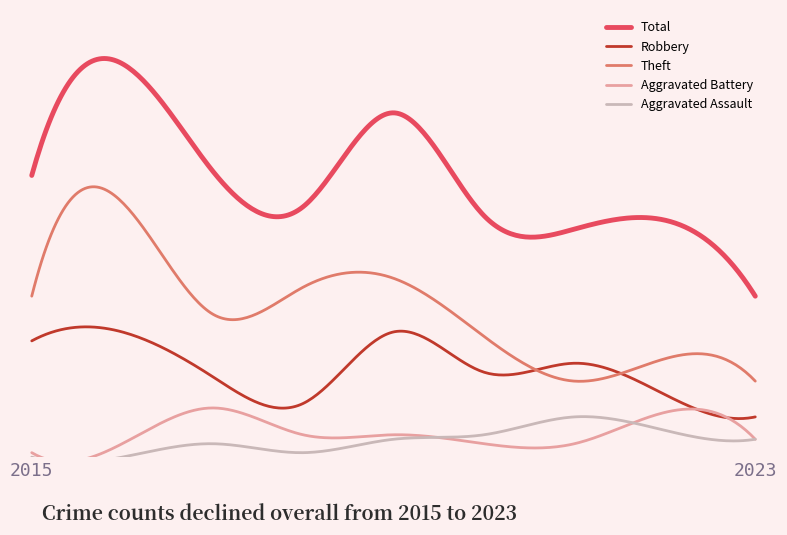

What is the difference between the maximum and minimum values in the Aggravated Battery series?

10